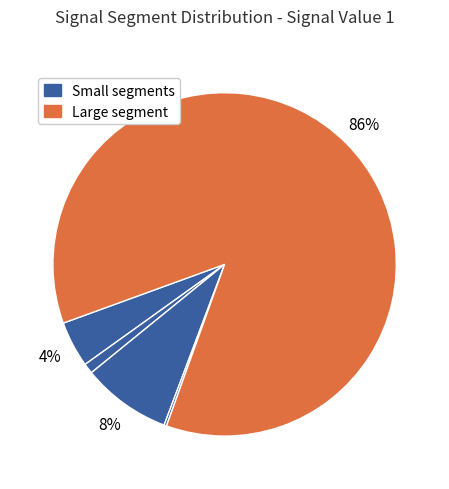

Count the number of slices in the pie.

5